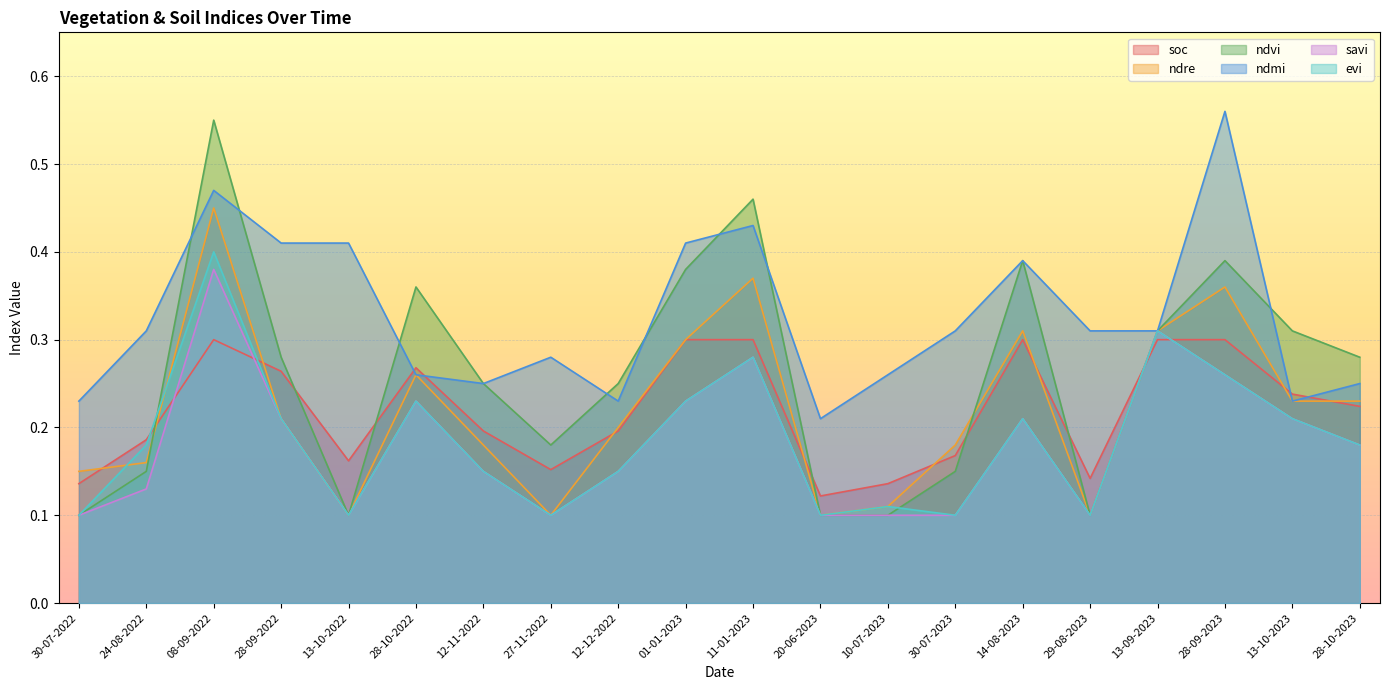

What are all the series names shown in the legend?

soc, ndre, ndvi, ndmi, savi, evi